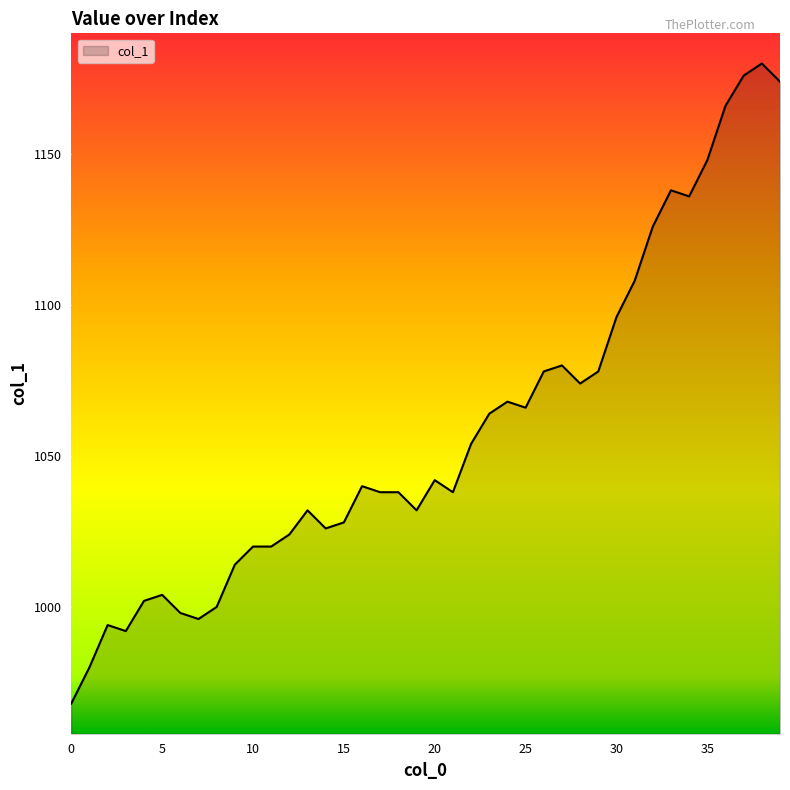

What is the difference between the maximum and minimum values?

212